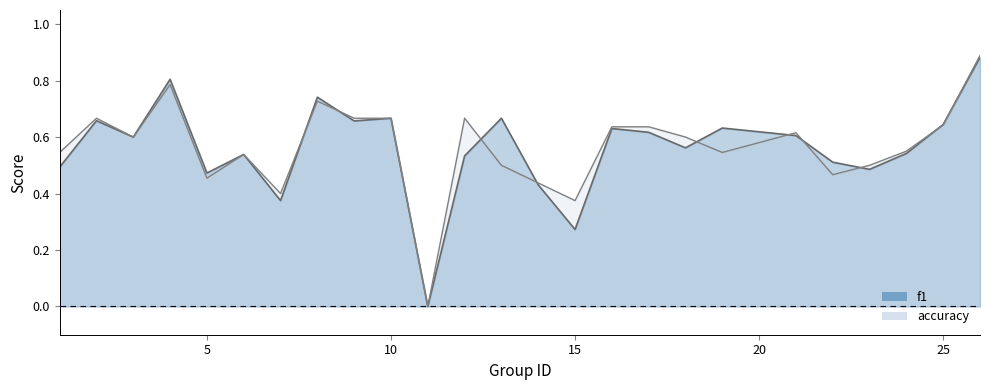

What is the average value of the f1 series?

0.6